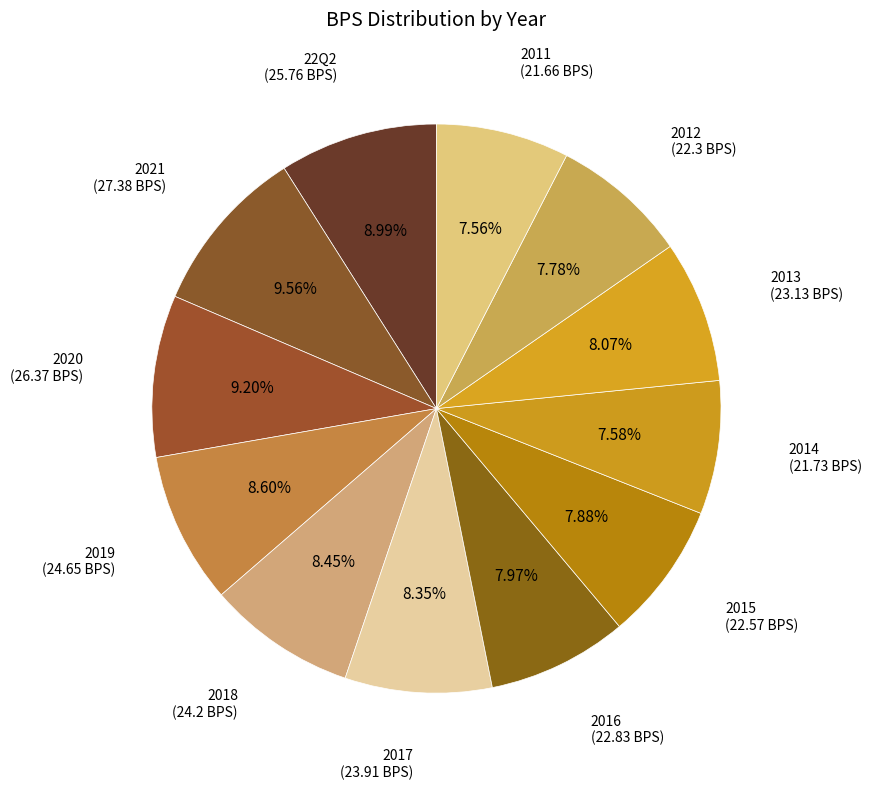

How many segments does this pie chart have?

12